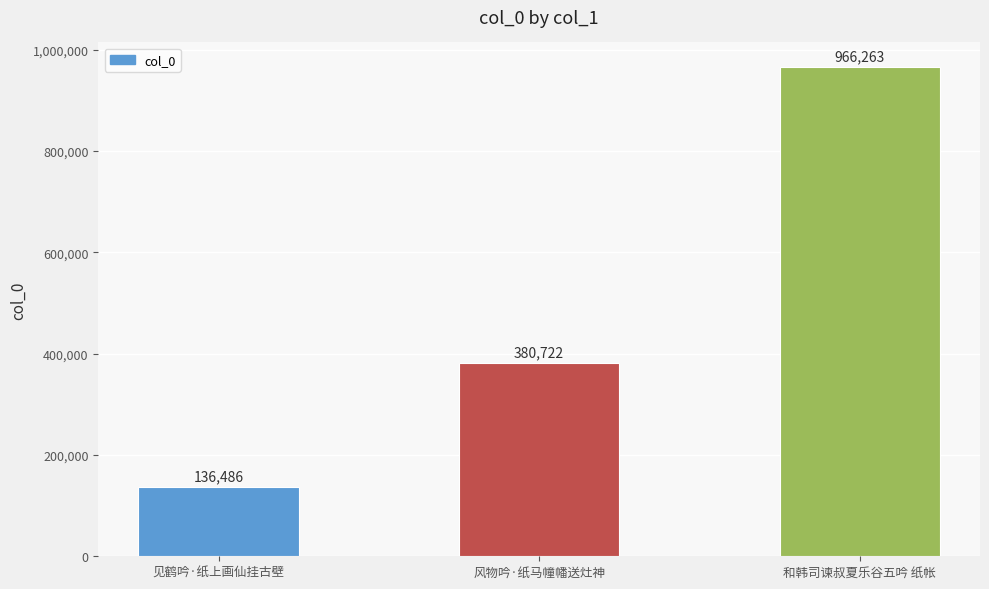

Reading left to right, transcribe all the data shown in this chart.

见鹤吟·纸上画仙挂古壁=136486	风物吟·纸马幢幡送灶神=380722	和韩司谏叔夏乐谷五吟 纸帐=966263